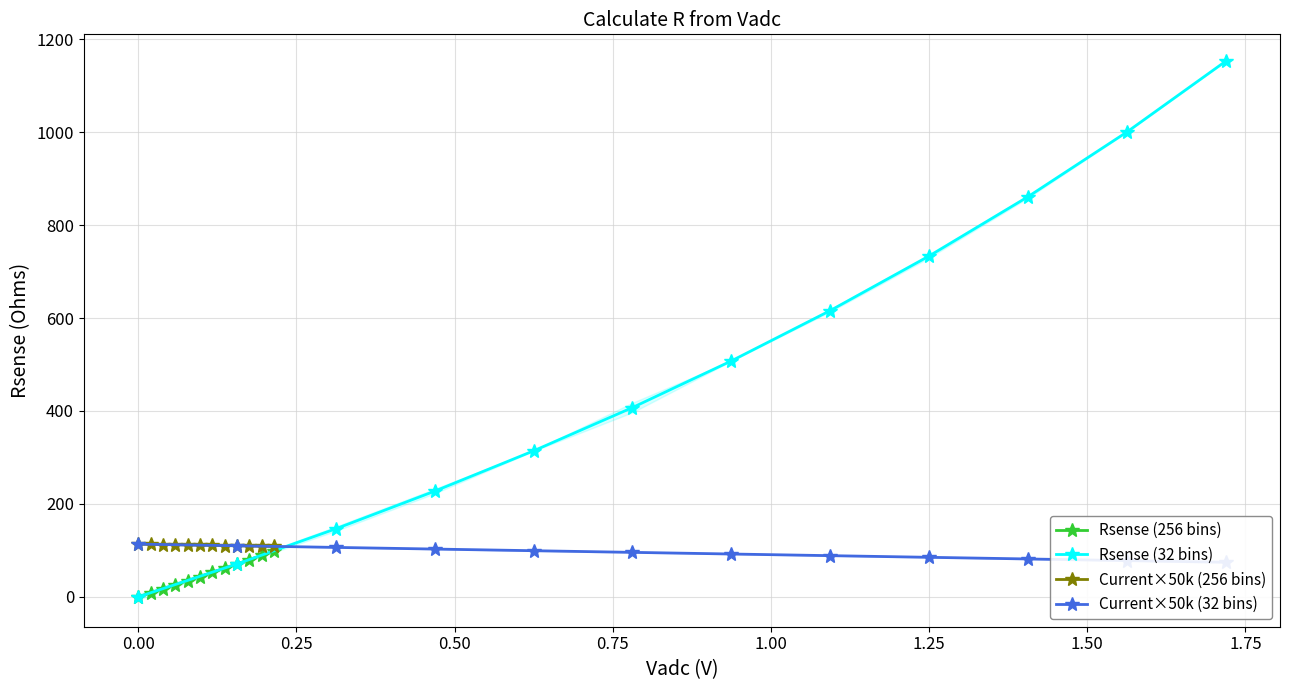

Is the value of Rsense (32 bins) at 1.50 greater than the value of Current×50k (32 bins) at 11?

Yes